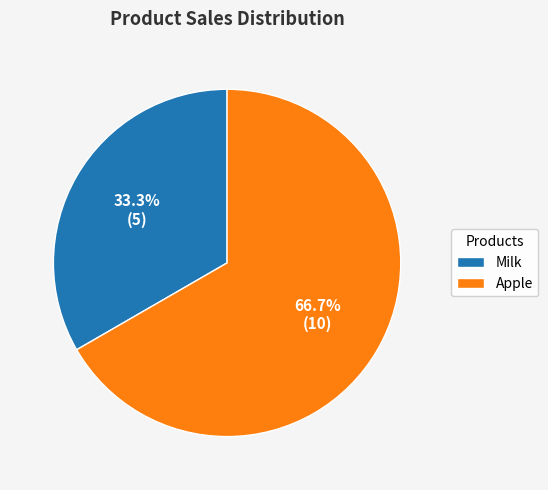

How many slices are in this pie chart?

2